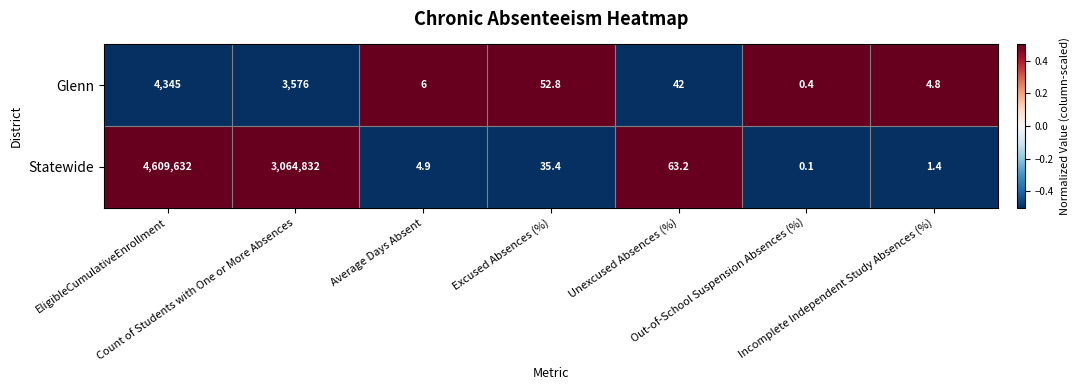

What is the difference between the second highest and minimum values in the Statewide series?

3064831.9